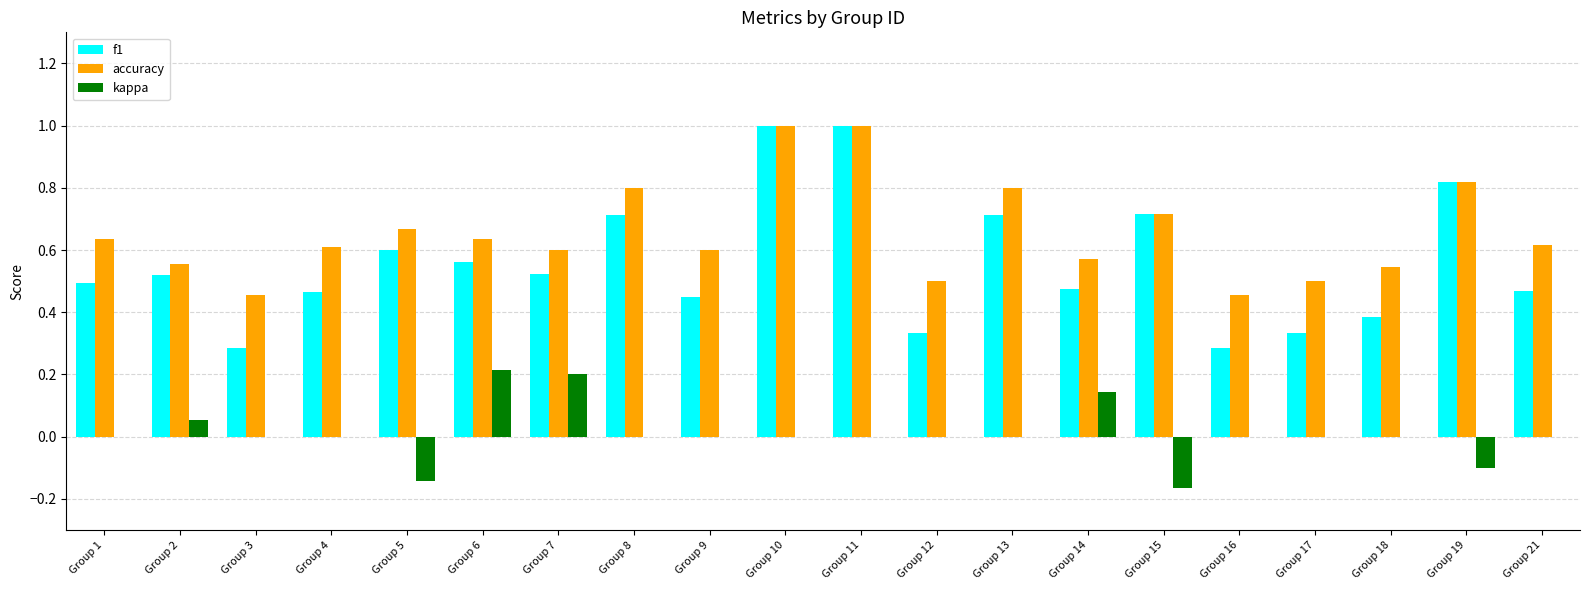

What is the spread (max minus min) of values at Group 3?

0.5